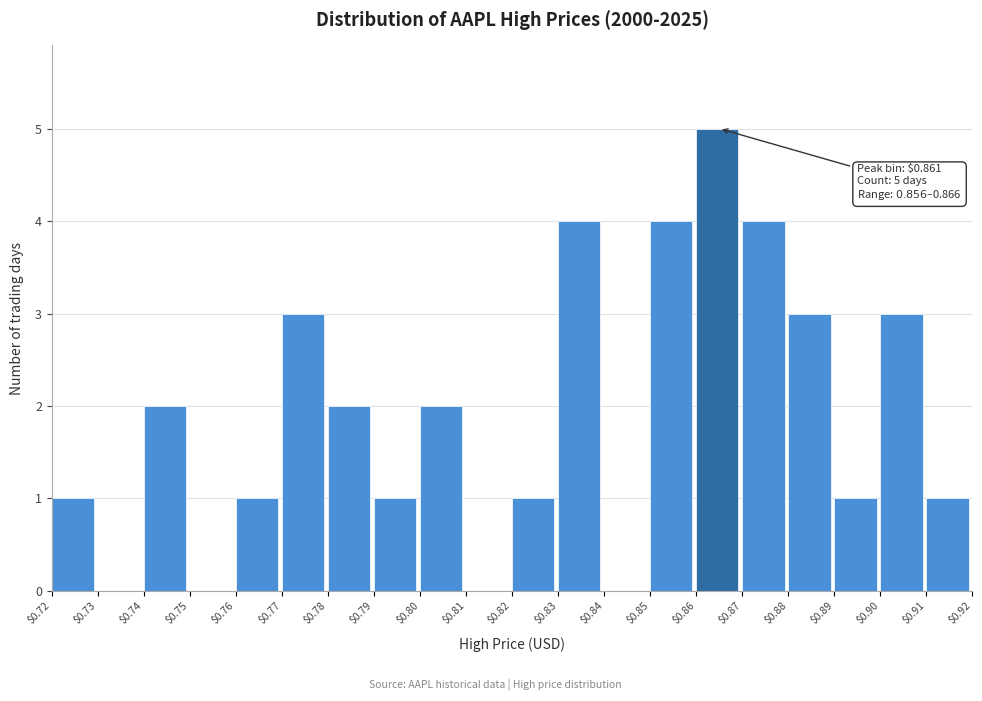

Is it true that the value at $0.85 is 7?

False